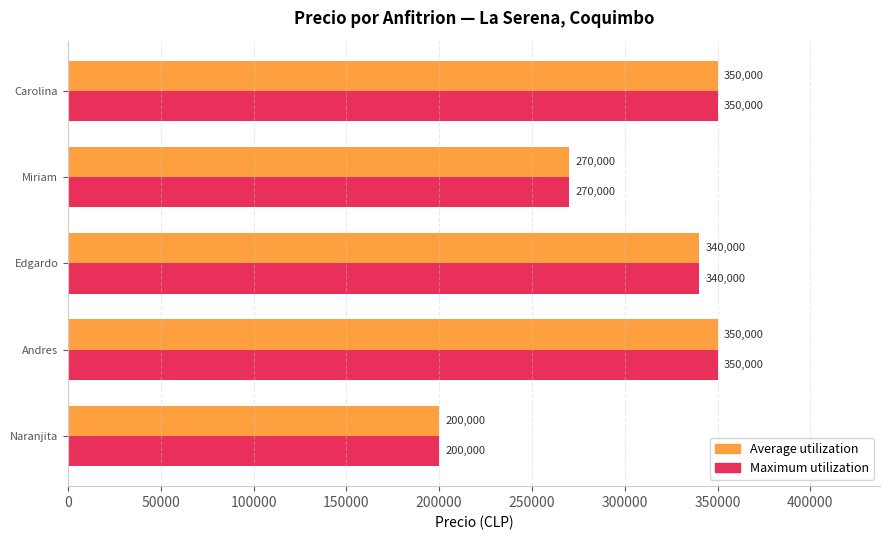

The Average utilization series shows 164673 at Miriam. True or false?

False